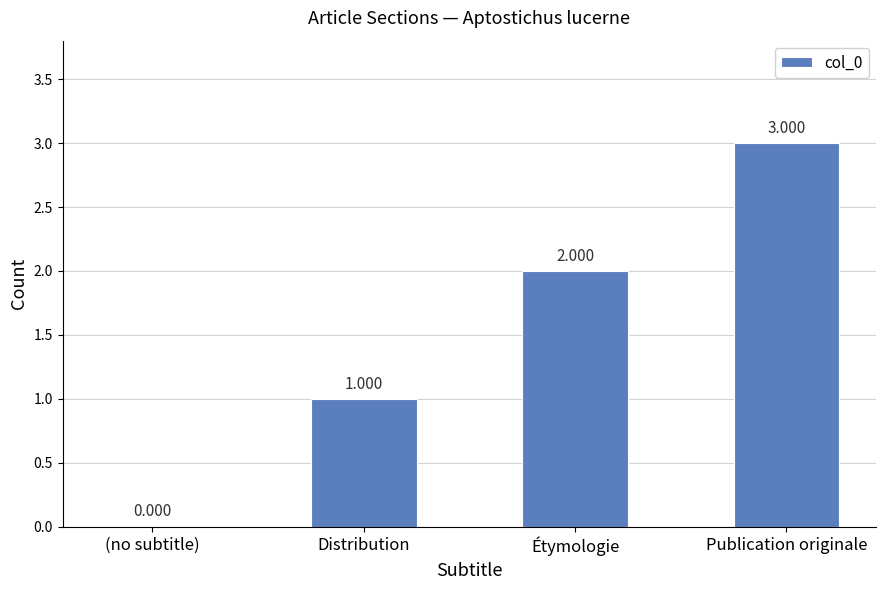

Where is the data nearest to the value 1?

Distribution